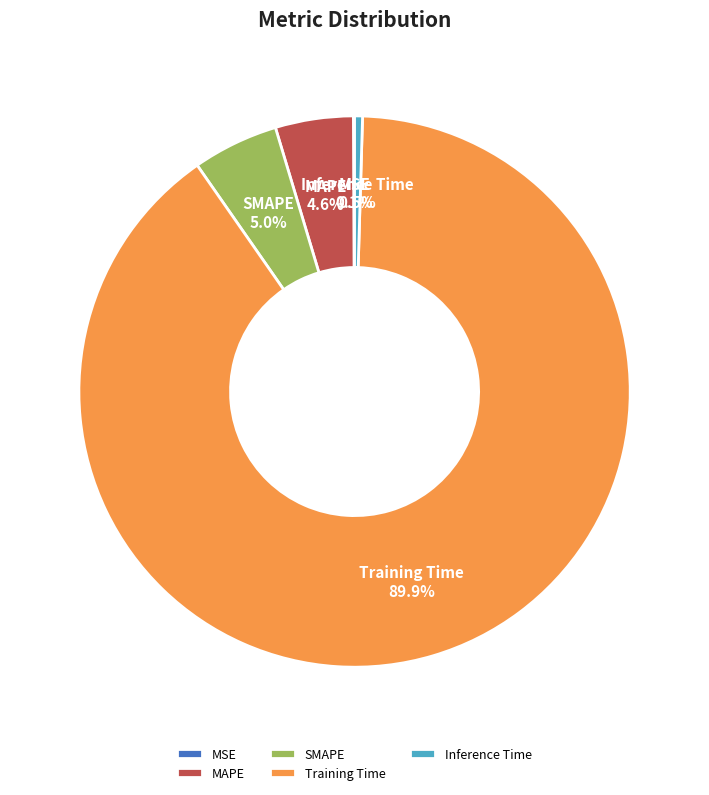

Between Training Time and SMAPE, which is larger?

Training Time